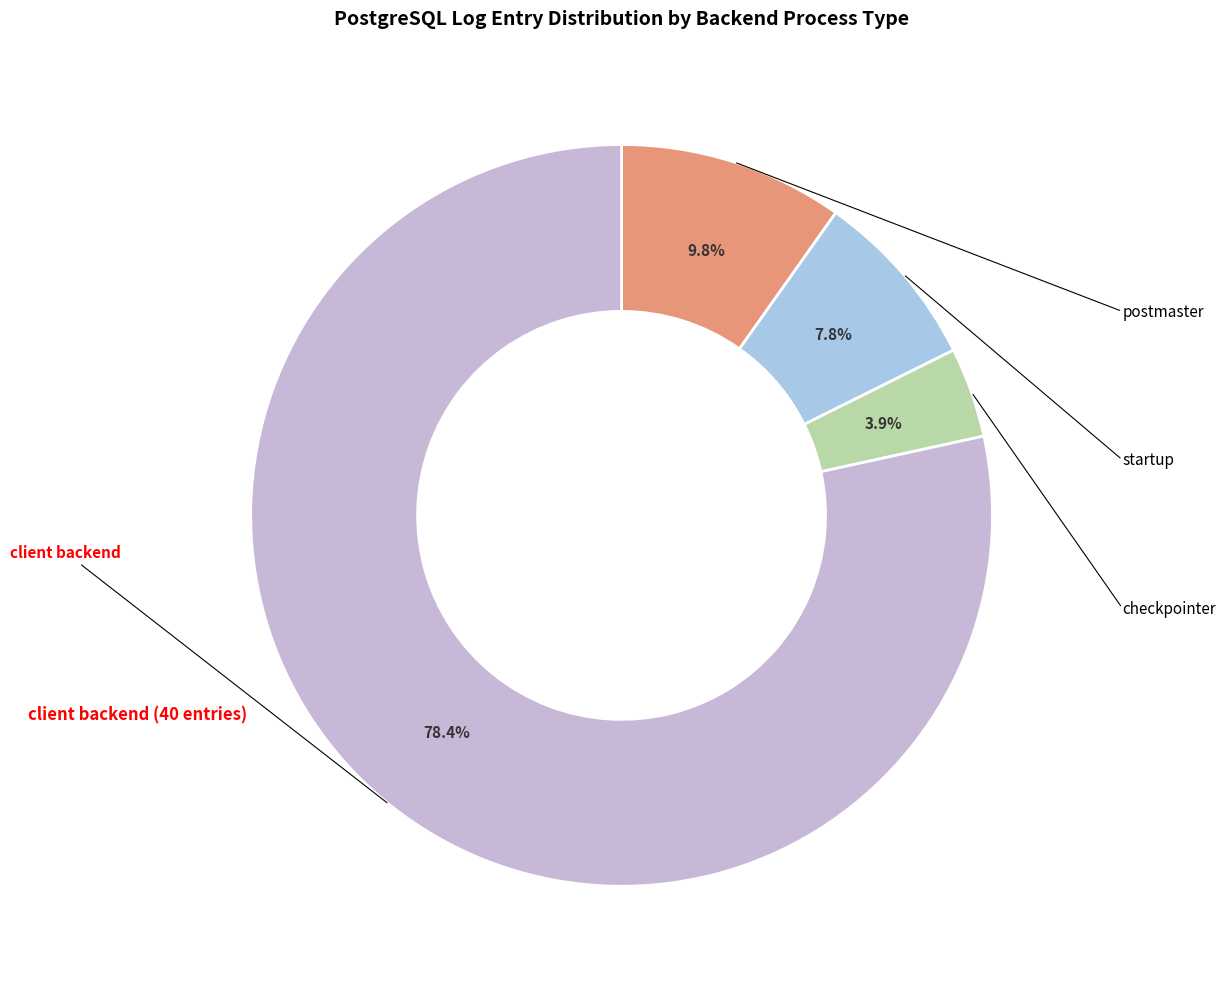

Is the sum of postmaster and startup greater than half?

No